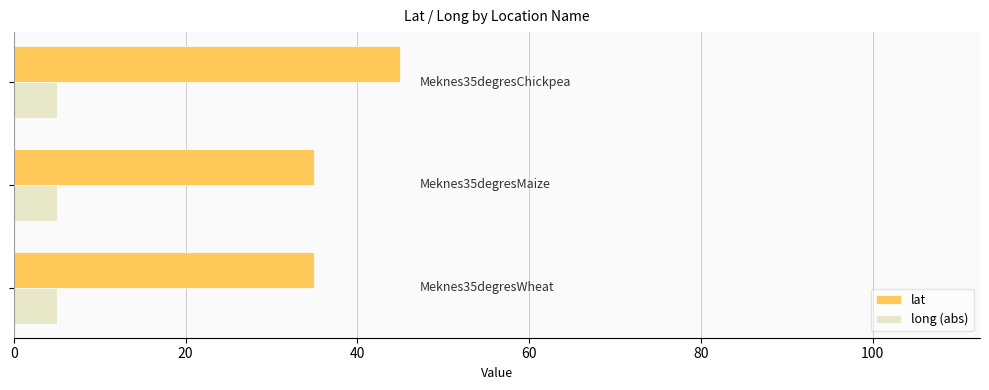

Which series has the widest spread of values?

lat